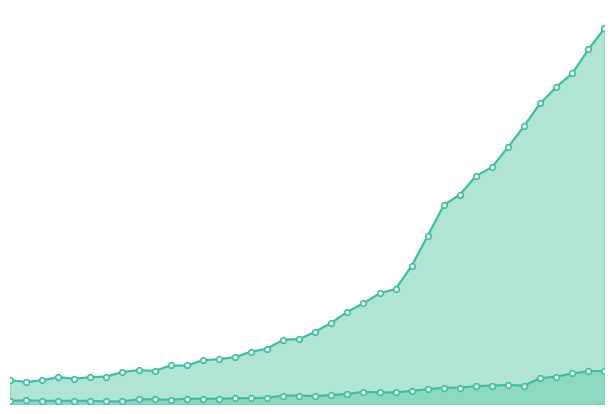

What is the maximum value shown in the chart?

712